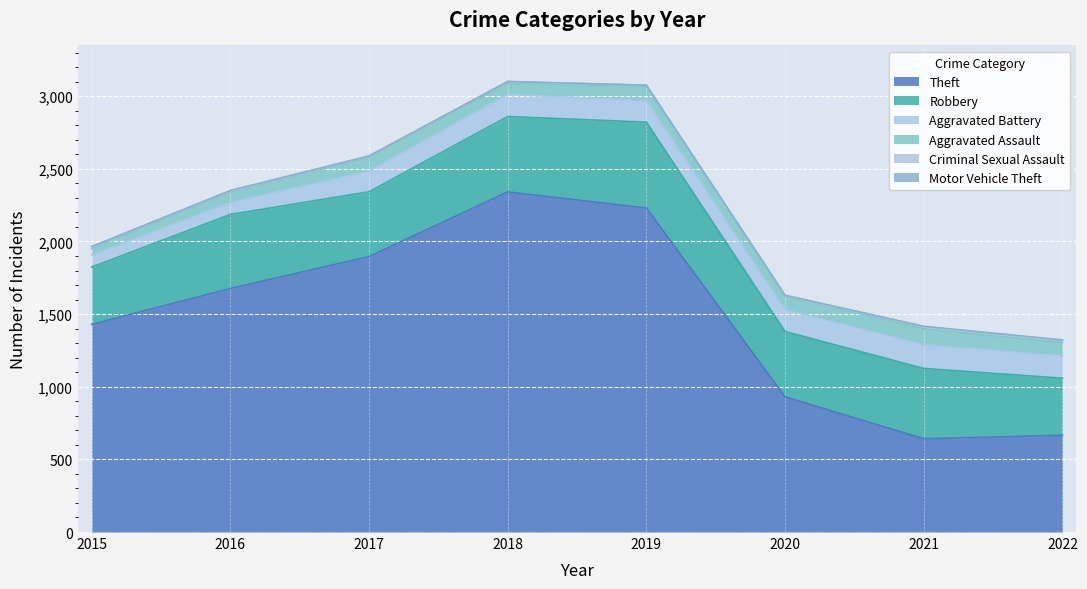

Between 2017 and 2018, which series saw the biggest shift?

Theft